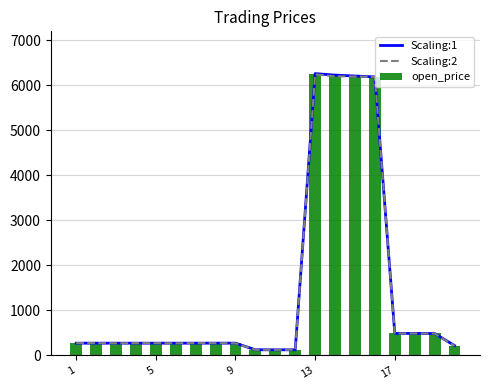

Reading left to right, extract all data points from this chart.

Scaling:1: 273.3	273.5	273.4	273.3	273.5	273.4	273.8	274.0	273.8	127.2	126.1	126.2	6260.0	6226.5	6206.5	6186.5	491.4	489.6	488.7	220.1
Scaling:2: 274.5	274.4	270.7	274.5	274.4	270.7	274.8	274.7	271.0	126.5	125.9	126.9	6242.5	6200.0	6195.0	6187.5	490.6	488.6	487.7	214.2
open_price: 273.3	273.5	273.4	273.3	273.5	273.4	273.8	274.0	273.8	127.2	126.1	126.2	6260.0	6226.5	6206.5	6186.5	491.4	489.6	488.7	220.1